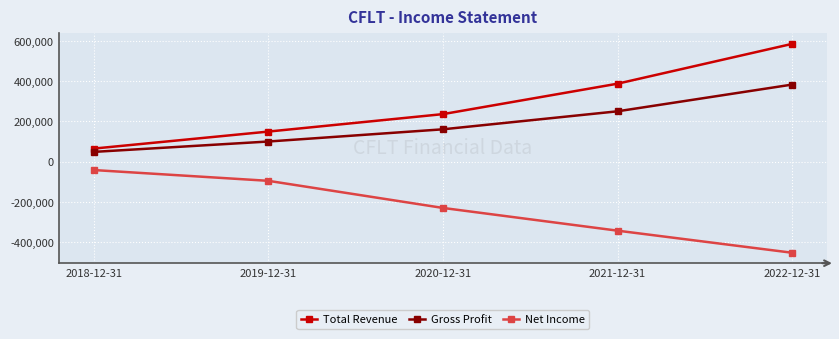

At 2021-12-31, list the series in order from smallest to largest.

Net Income, Gross Profit, Total Revenue